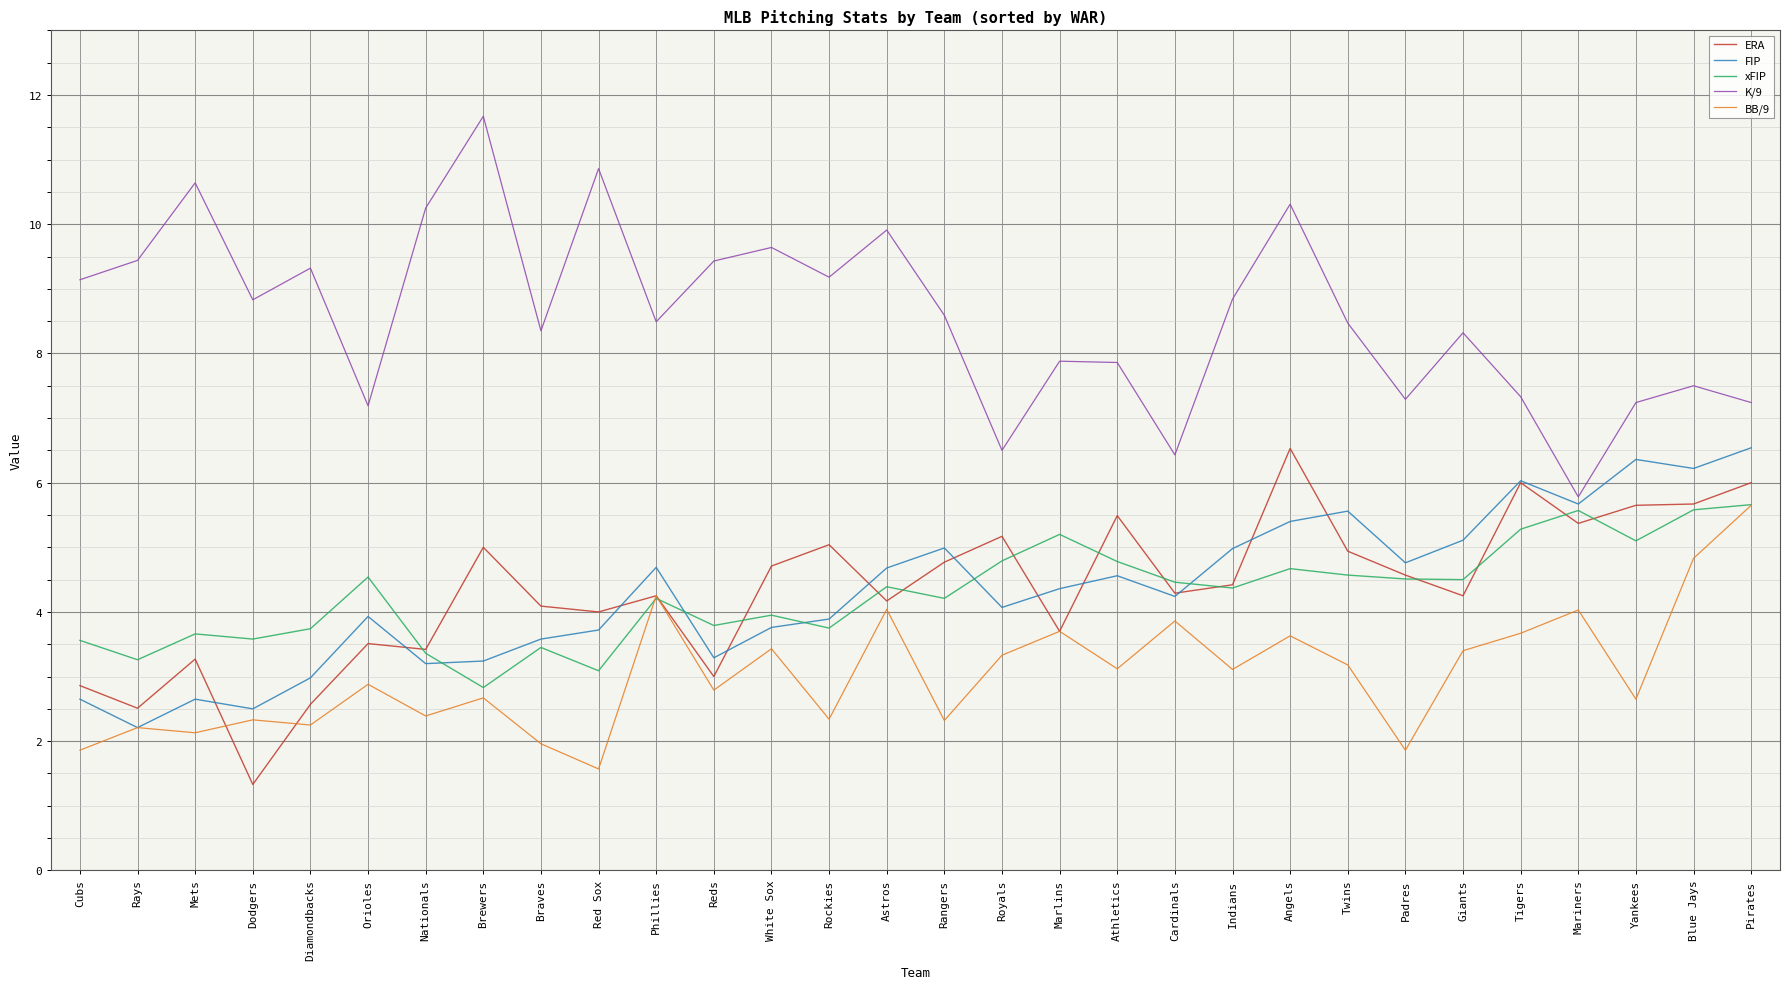

At which label does BB/9 reach its peak?

Pirates